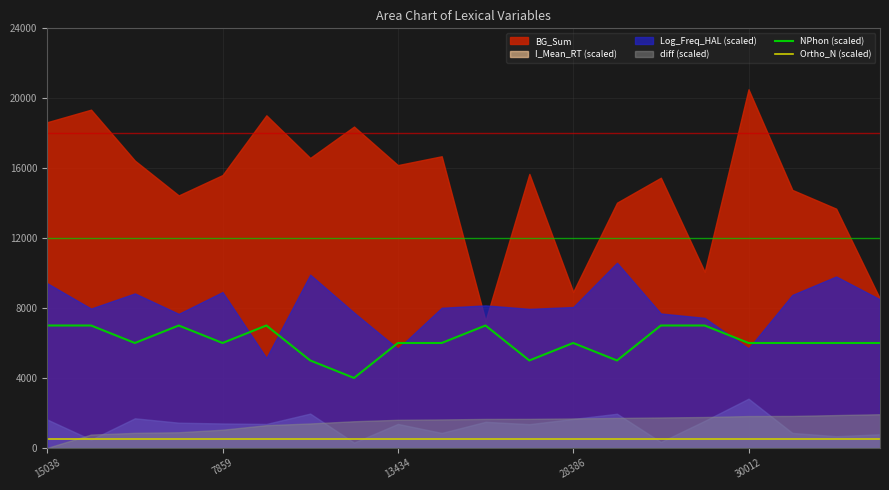

What position from the left is 10?

11